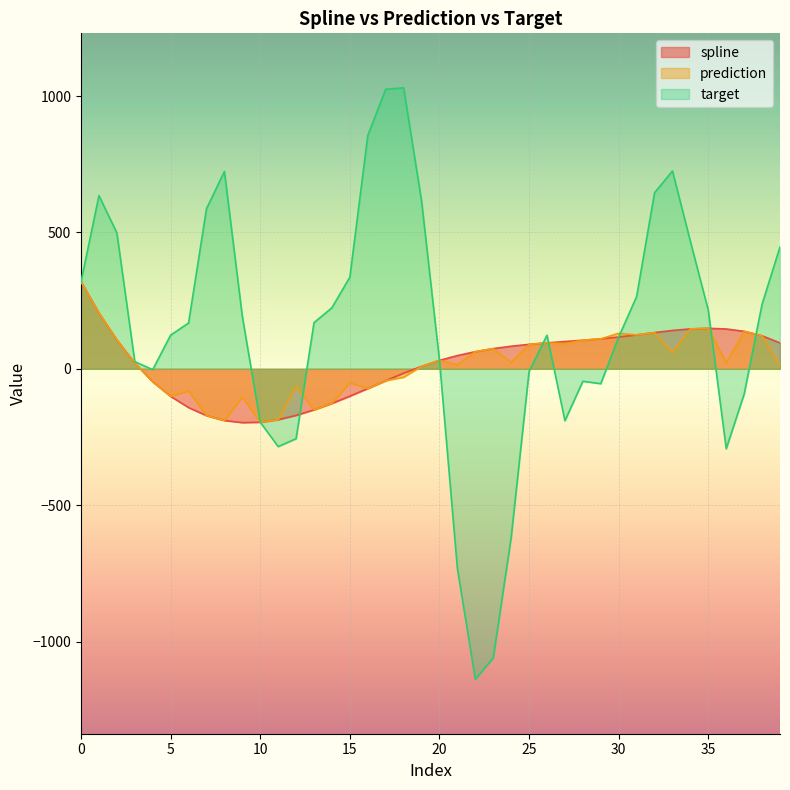

How many categories are shown in the chart?

40